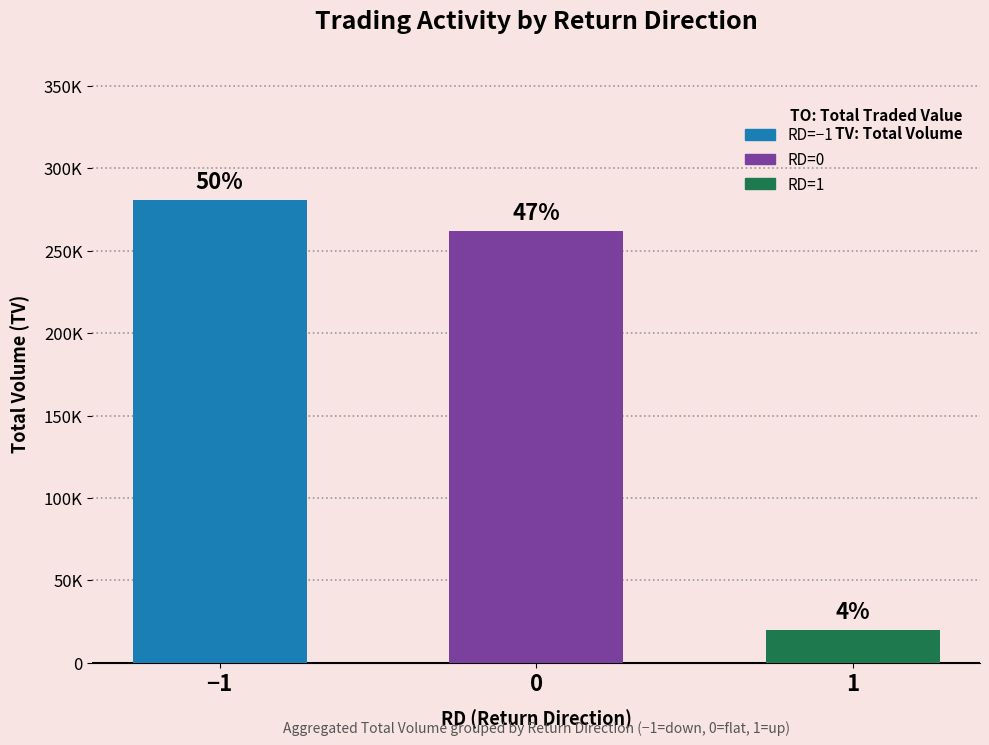

What position from the right is −1?

3